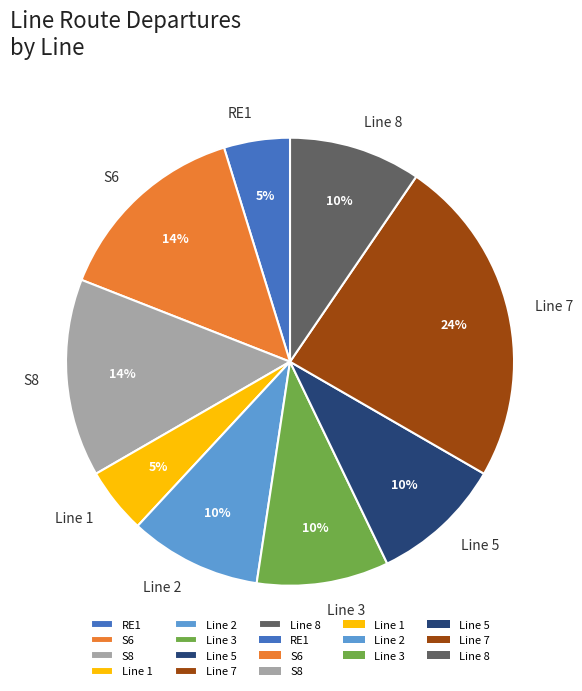

Does any single category account for the majority?

No